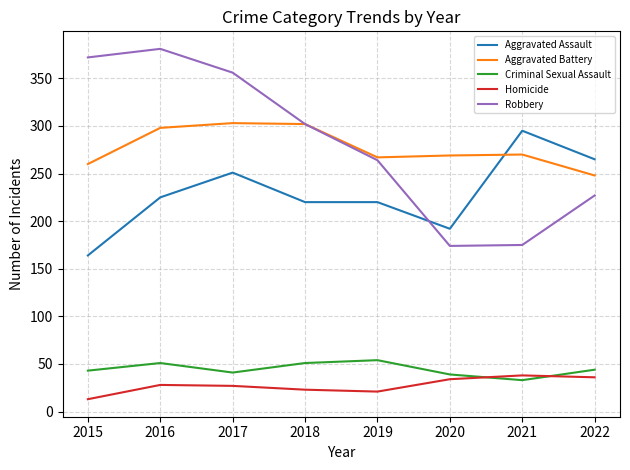

True or false: Criminal Sexual Assault and Aggravated Assault intersect in this chart.

False